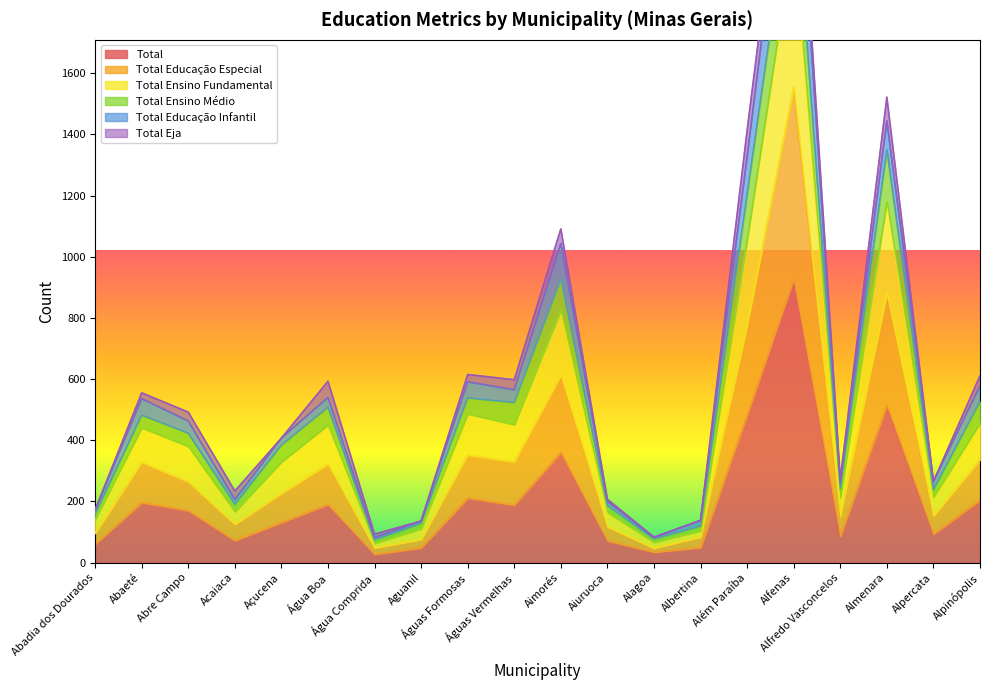

What is the maximum value for Total?

928